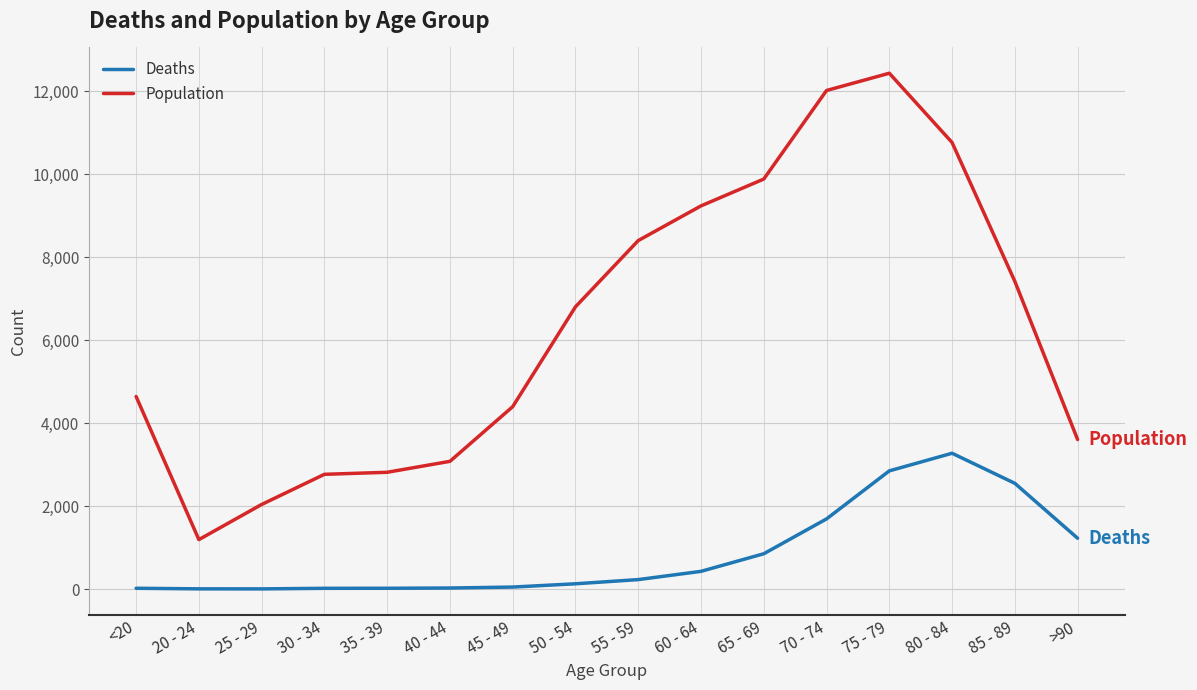

Which category has the highest value across all series?

75 - 79